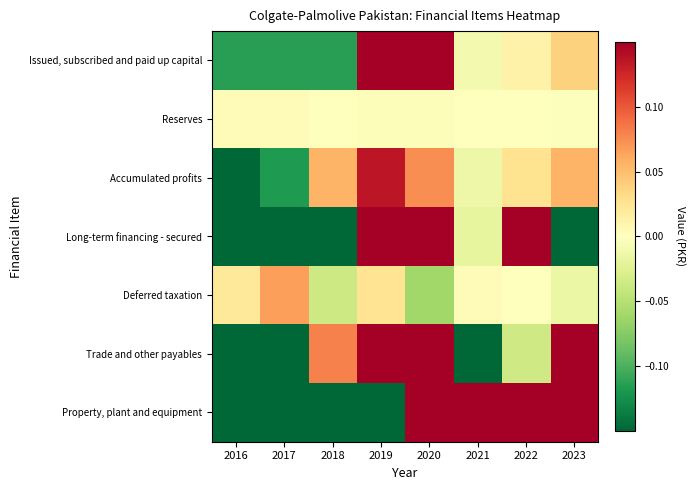

What is the difference between the highest and lowest values at 2018?

1.0